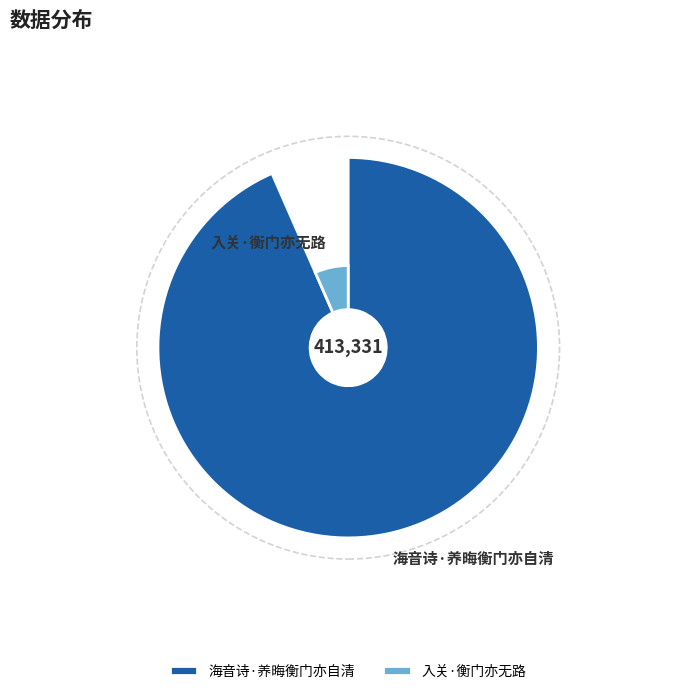

Is 海音诗·养晦衡门亦自清 the majority of the pie?

Yes